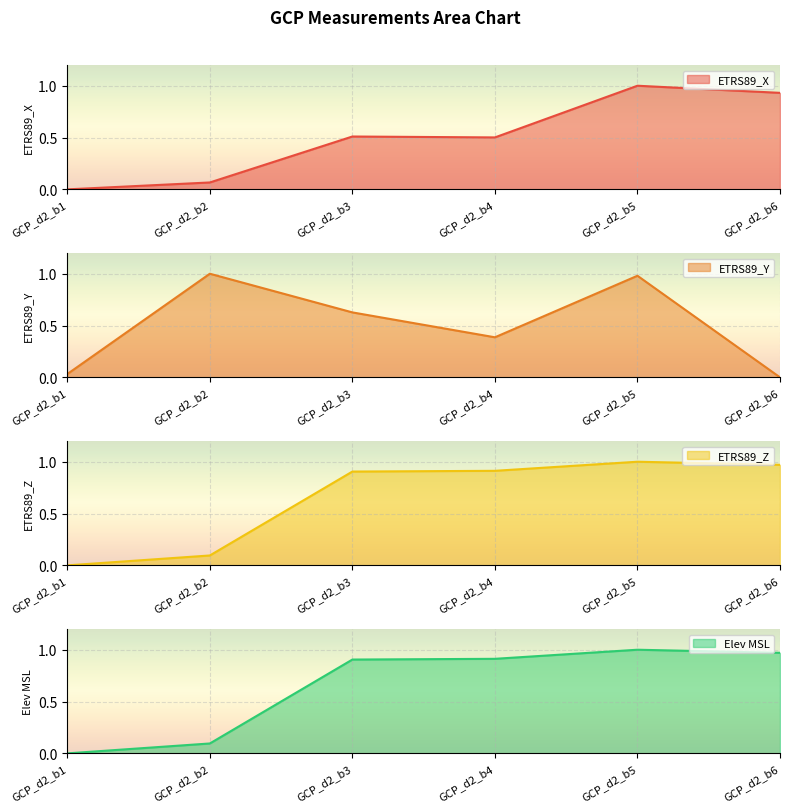

After their last crossing, which series has the higher values: ETRS89_Z or ETRS89_Y?

ETRS89_Z